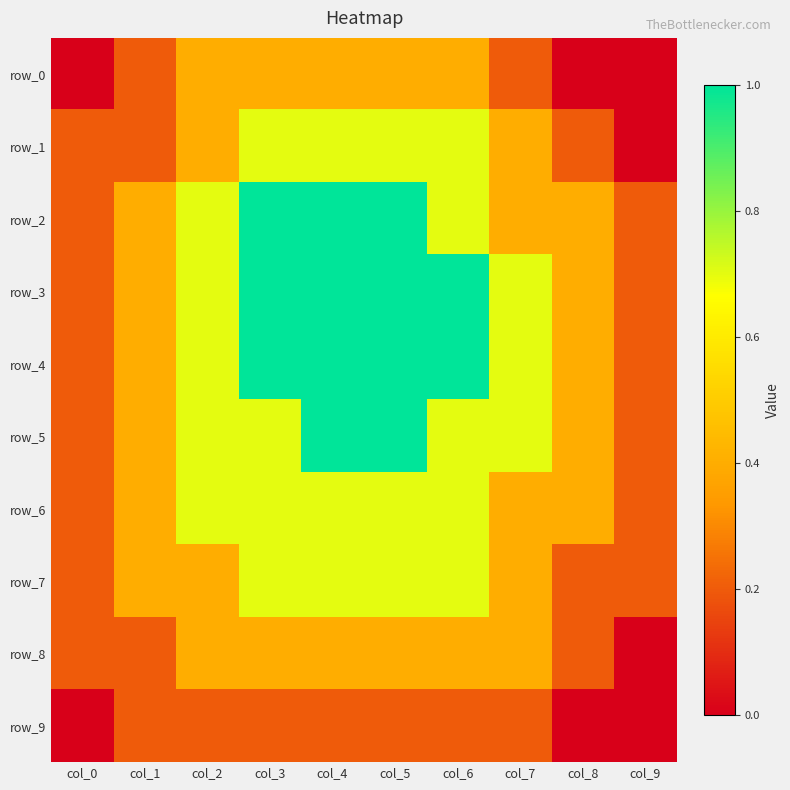

Count the number of categories in the chart.

10